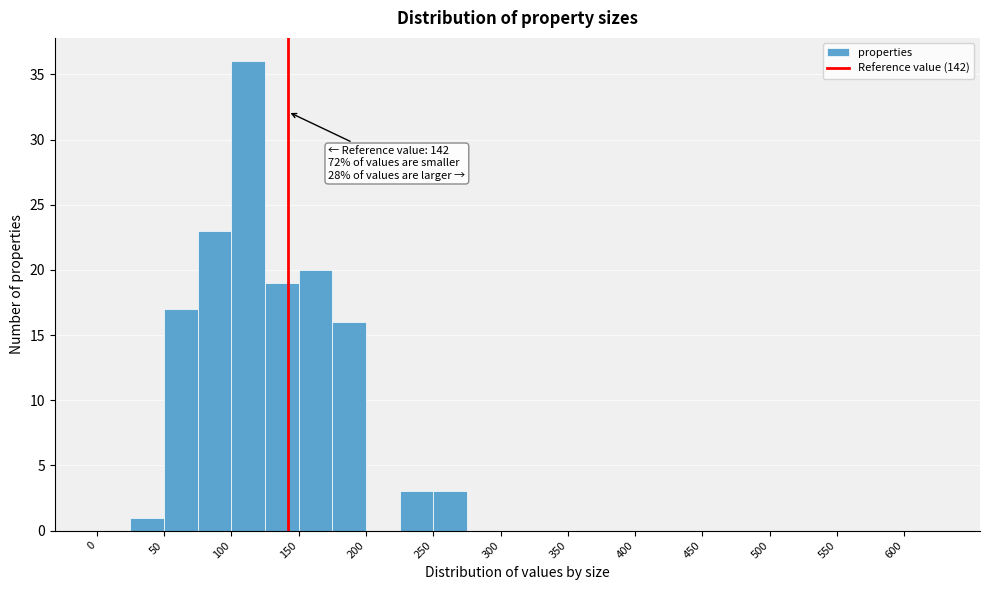

Over which range of the x-axis is the bar tallest?

100 to 125